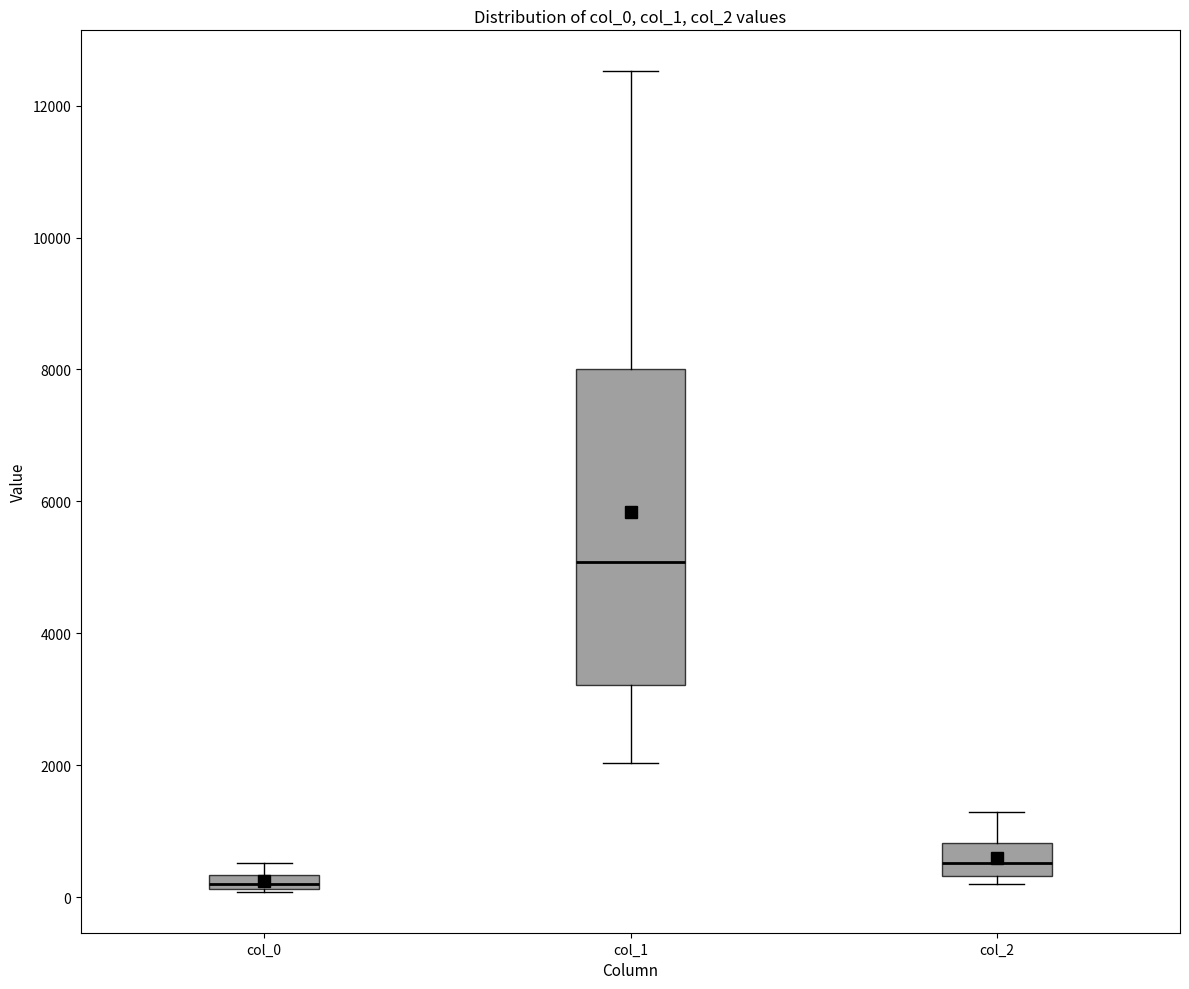

Where is the lower edge of the box for col_1 on the y-axis? The values are not printed on the chart, so give them approximately, as read against the axis.

3200